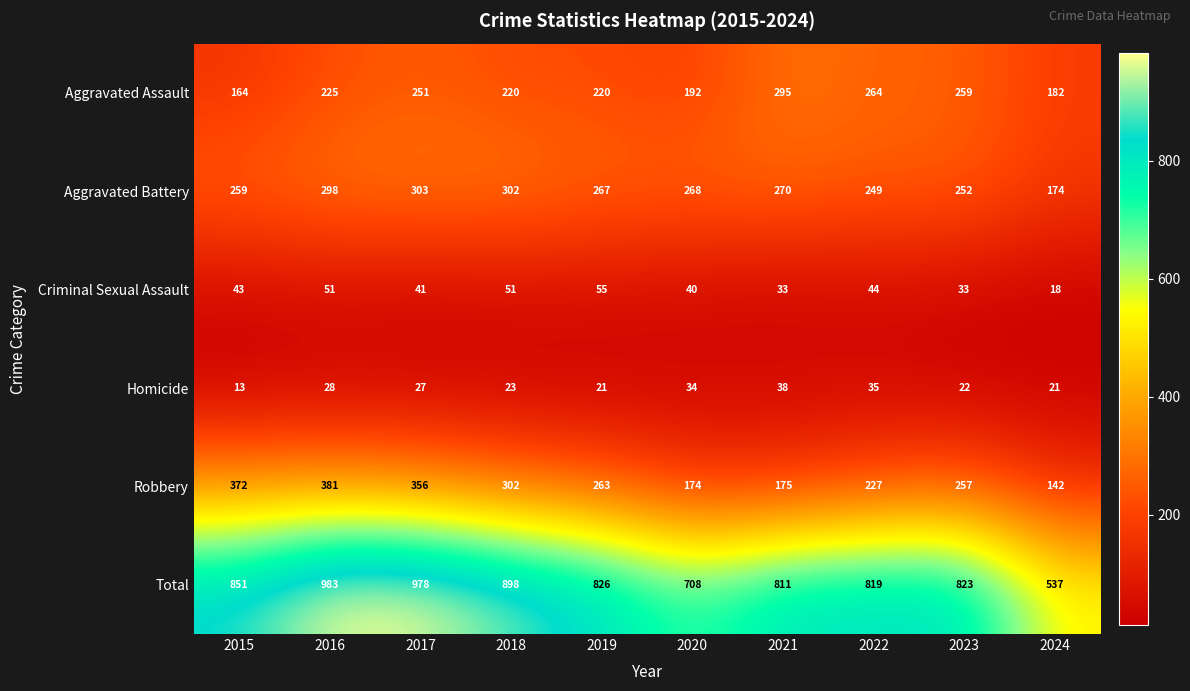

Which series has the widest spread of values?

Total